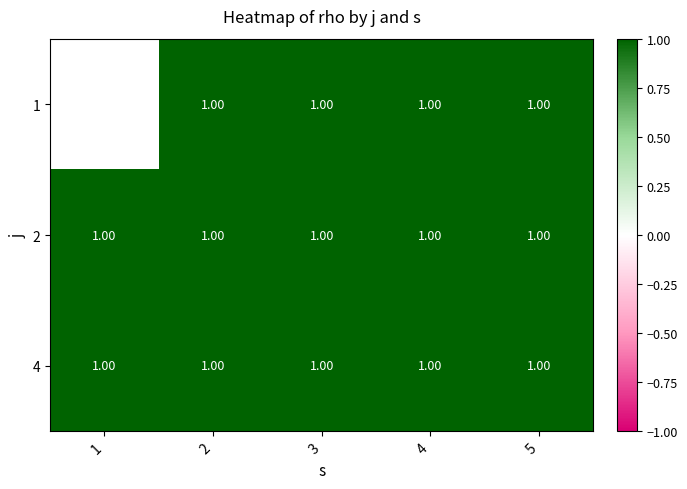

The 4 series shows 1.0 at 1. True or false?

True